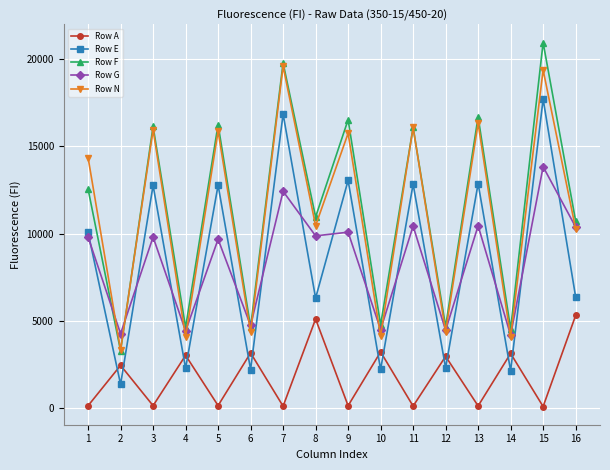

True or false: Row N has a value of 15744 at 9.

True